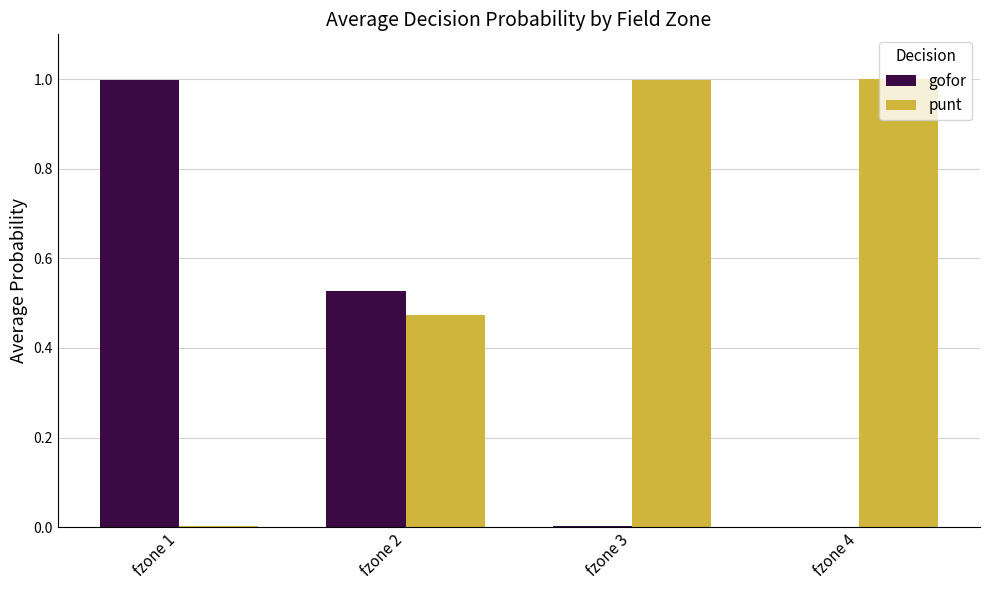

Is the value of gofor at fzone 1 greater than the value of punt at fzone 1?

Yes